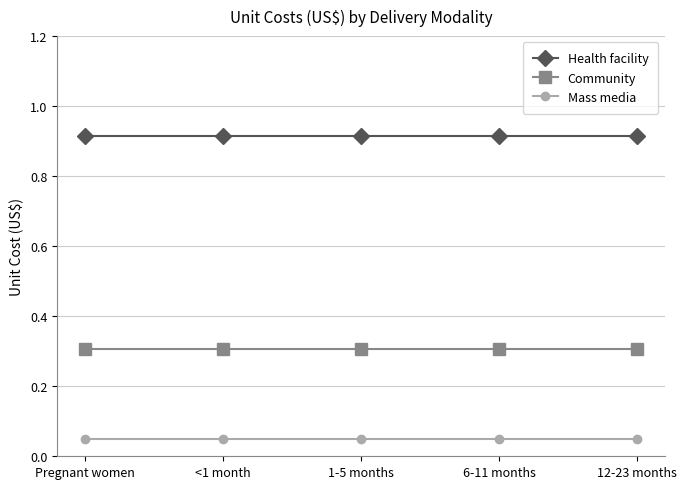

How many series are shown in this chart?

3